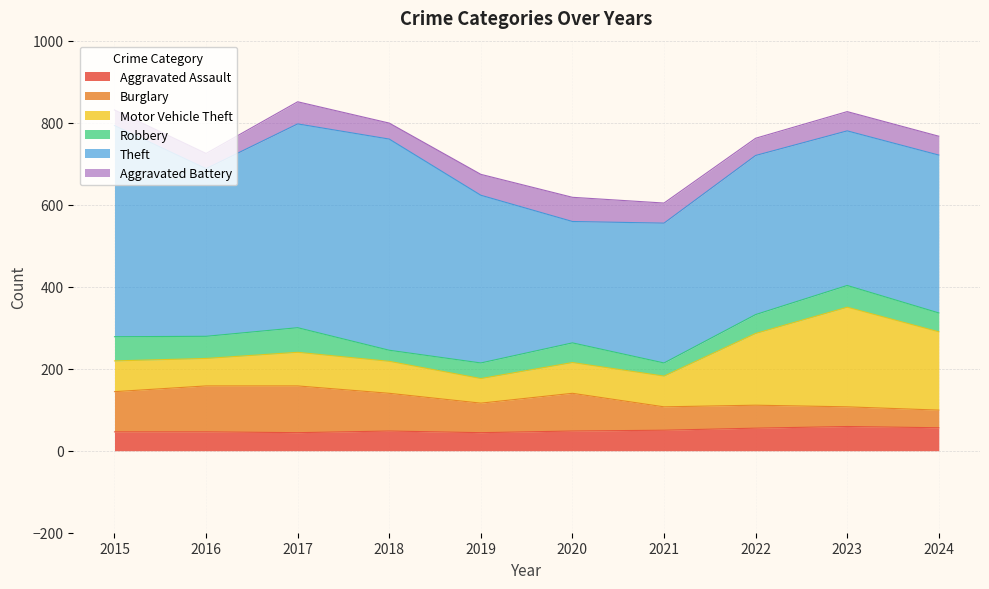

What is the sum of all Motor Vehicle Theft values?

1121